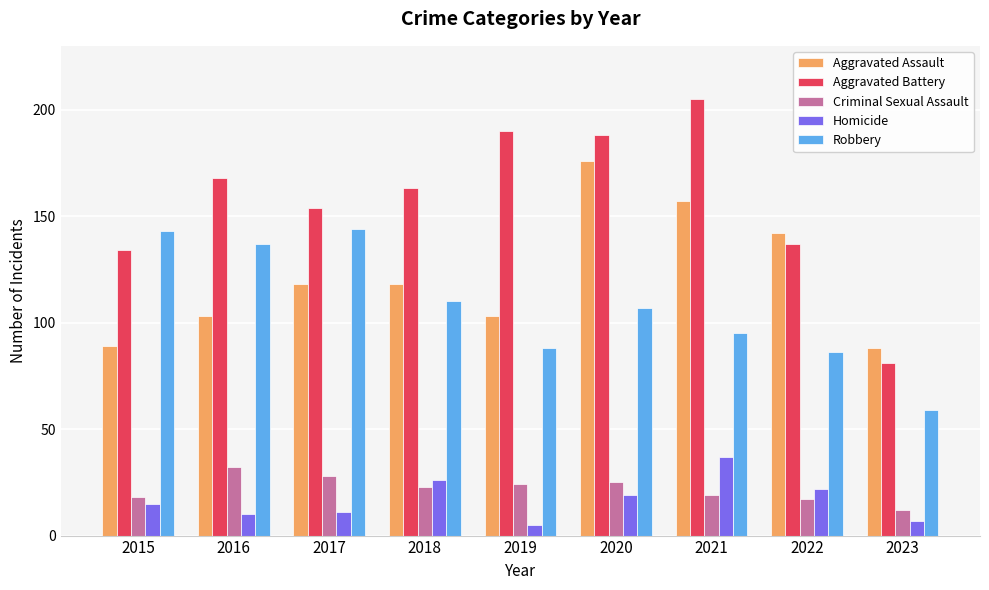

What is the maximum value for Aggravated Assault?

176